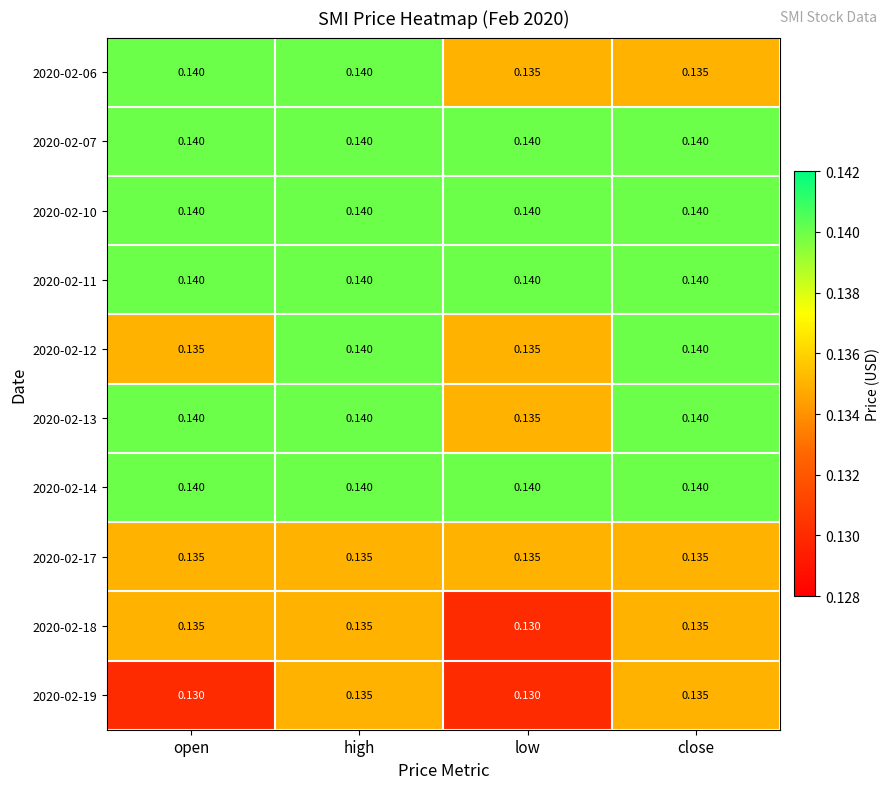

At which category is the sum across all series the highest?

high